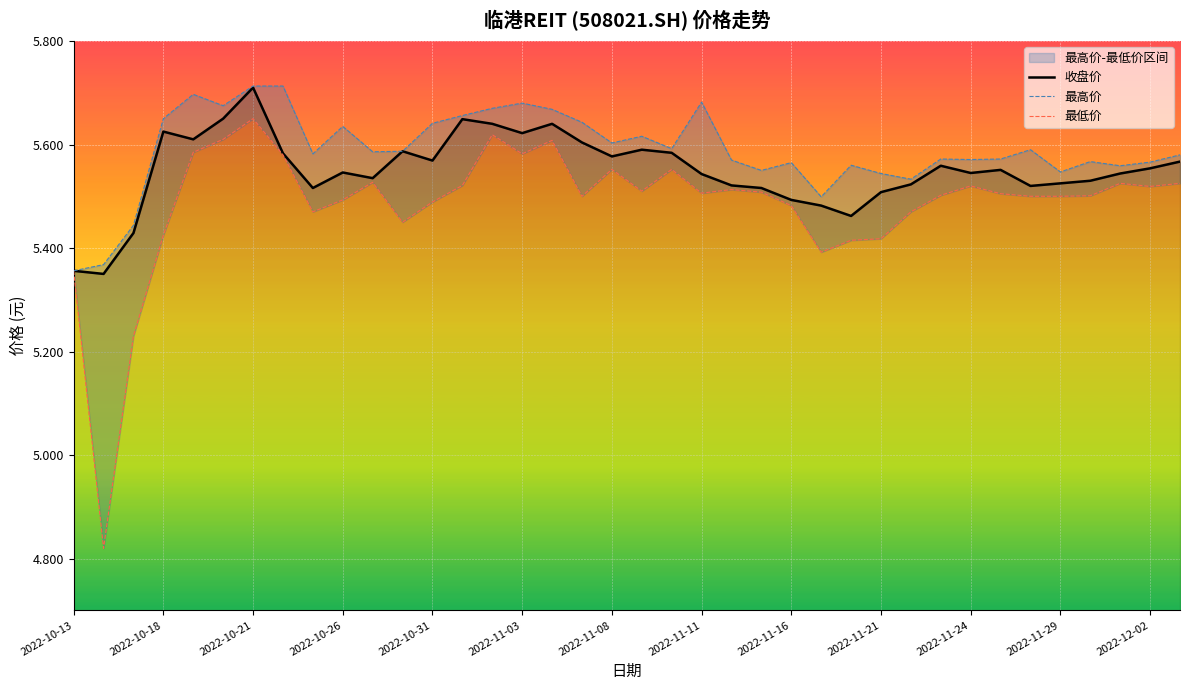

Rank the series by their average value, from highest to lowest.

最高价, 收盘价, 最低价